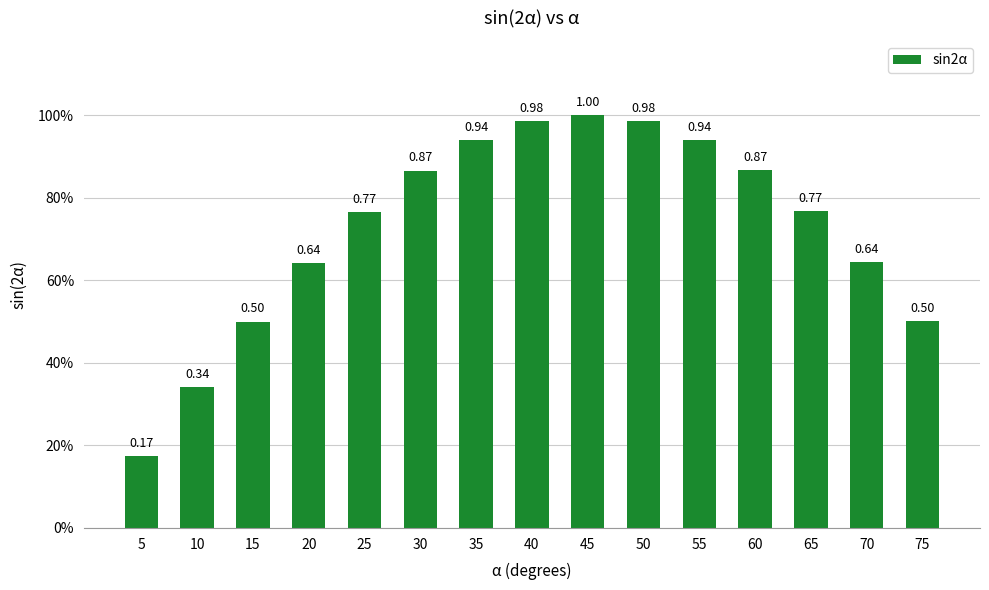

What is the average value?

0.7